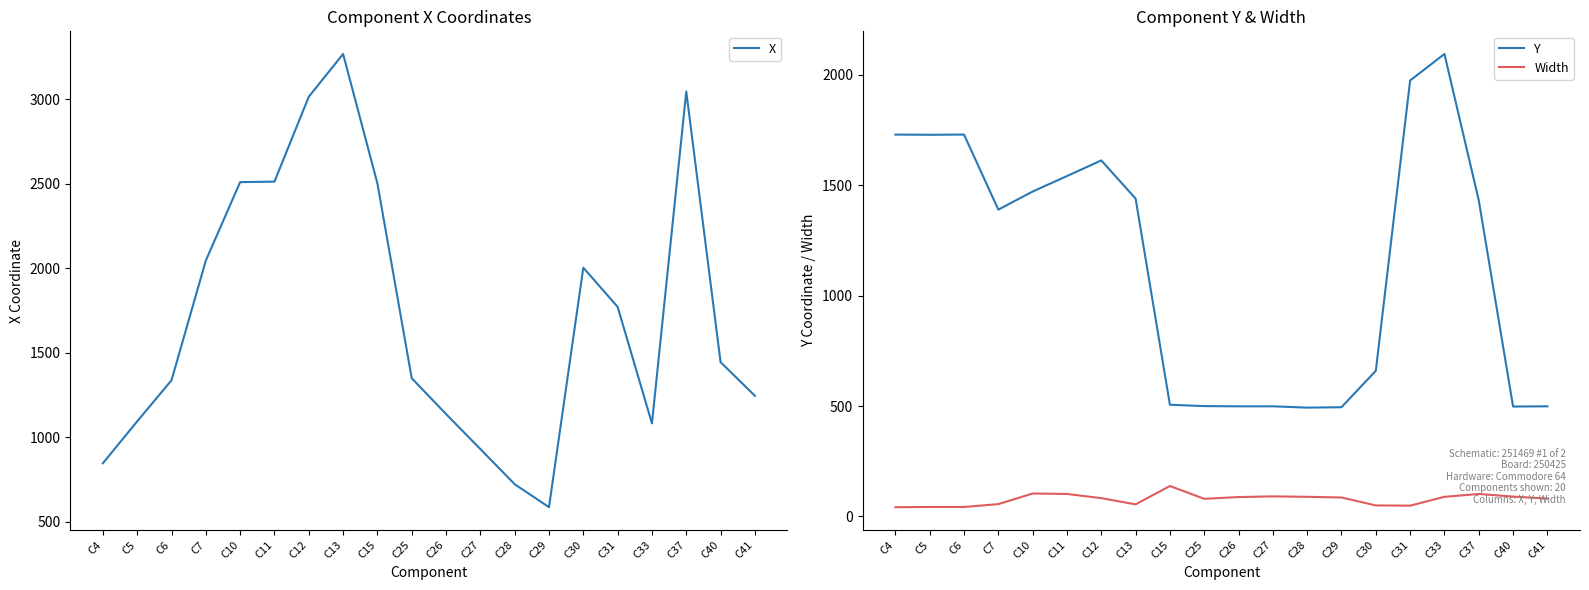

How many data points in Width are less than 86?

10